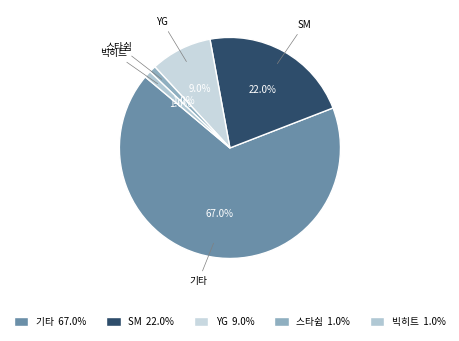

What portion of the pie excludes SM?

78.0%